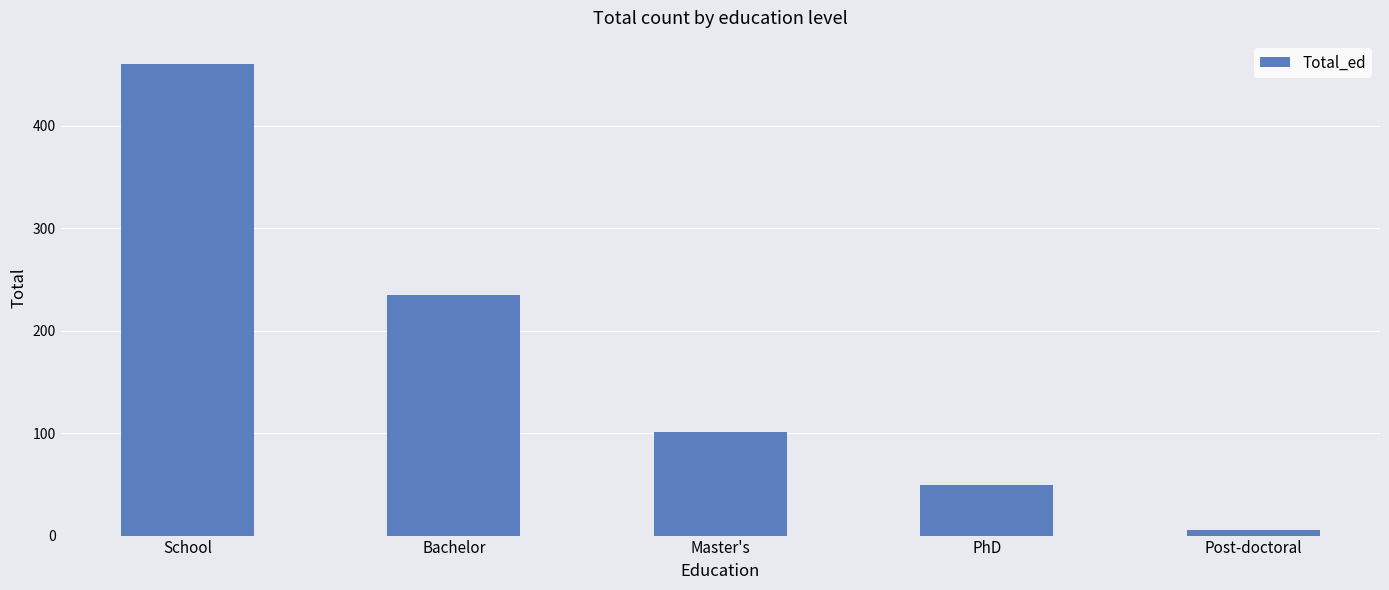

The value at PhD is 49. True or false?

True